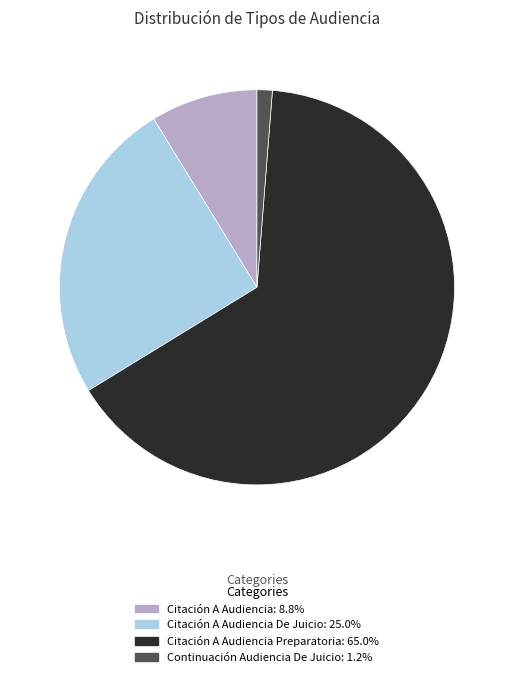

Does any single category account for the majority?

Yes